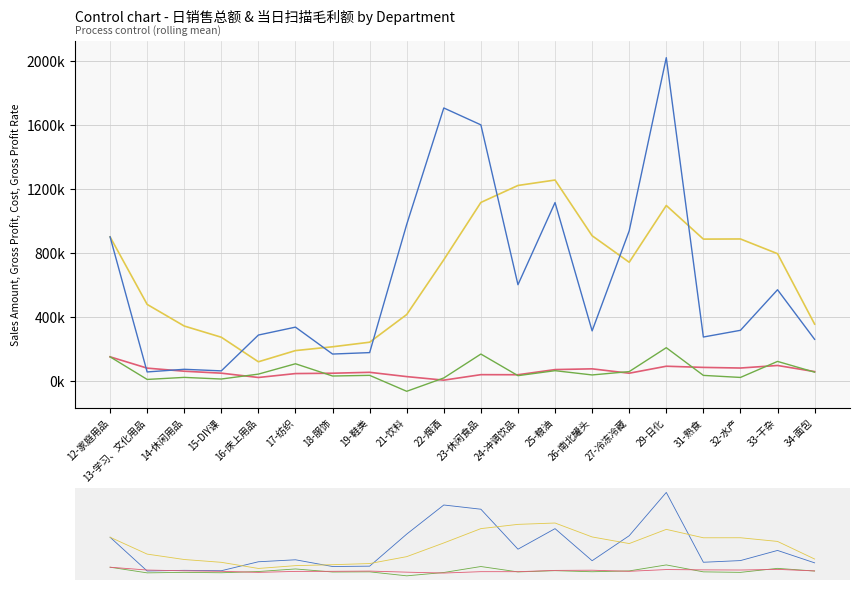

How many values in 当日扫描毛利额 (k¥) are above zero?

19